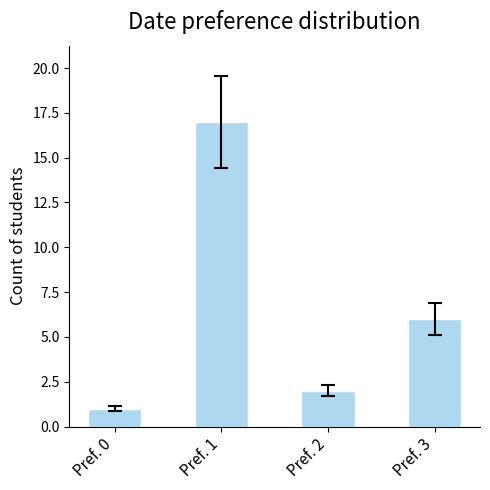

List the labels in order of value, largest first.

Pref. 1, Pref. 3, Pref. 2, Pref. 0